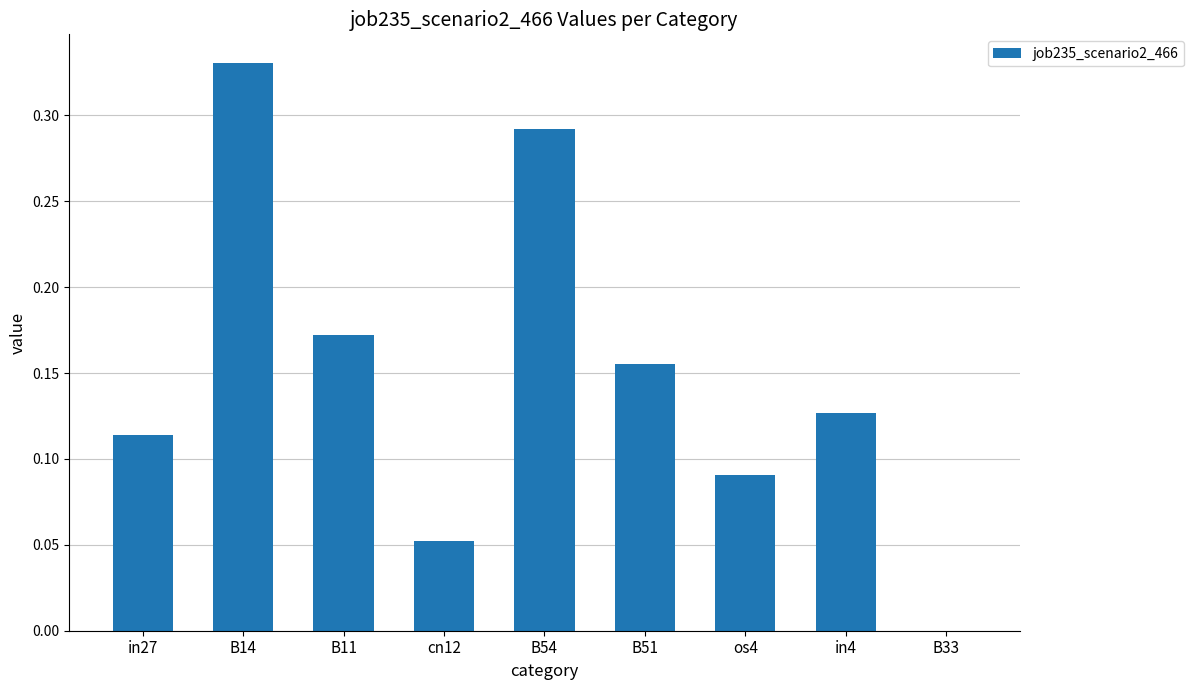

The value at os4 is 0.0. True or false?

False